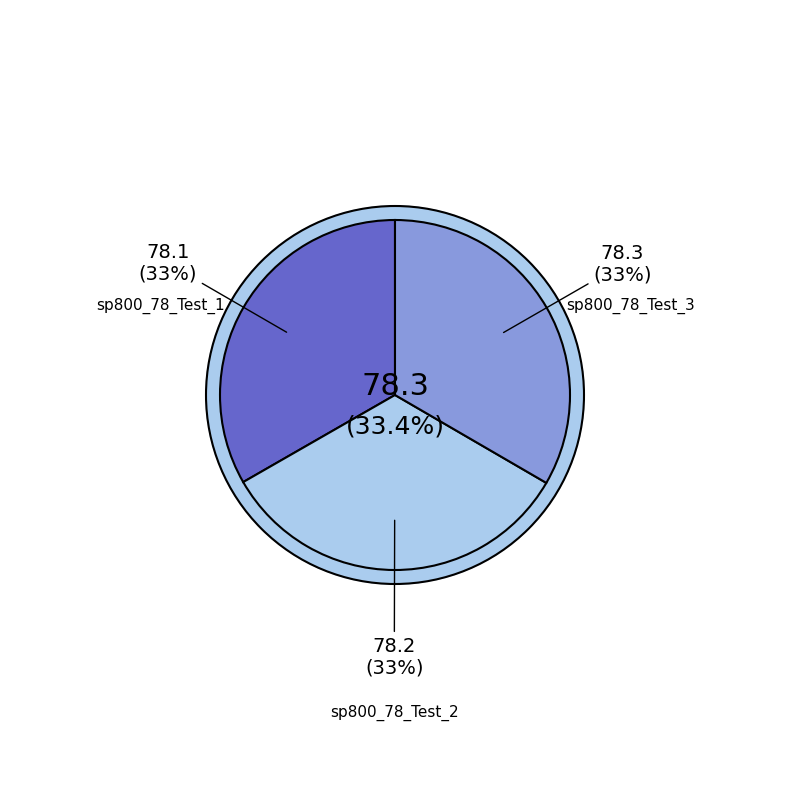

Does sp800_78_Test_3 represent more than half of the total?

No